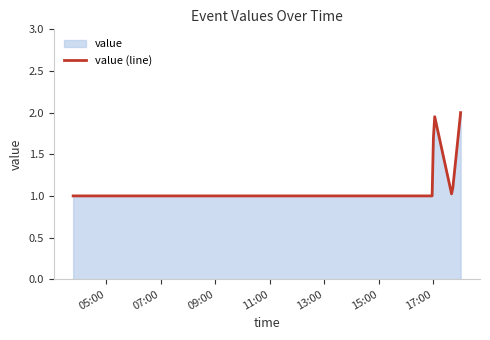

What is the label of the 5th point from the right?

2019-03-21 16:57:00